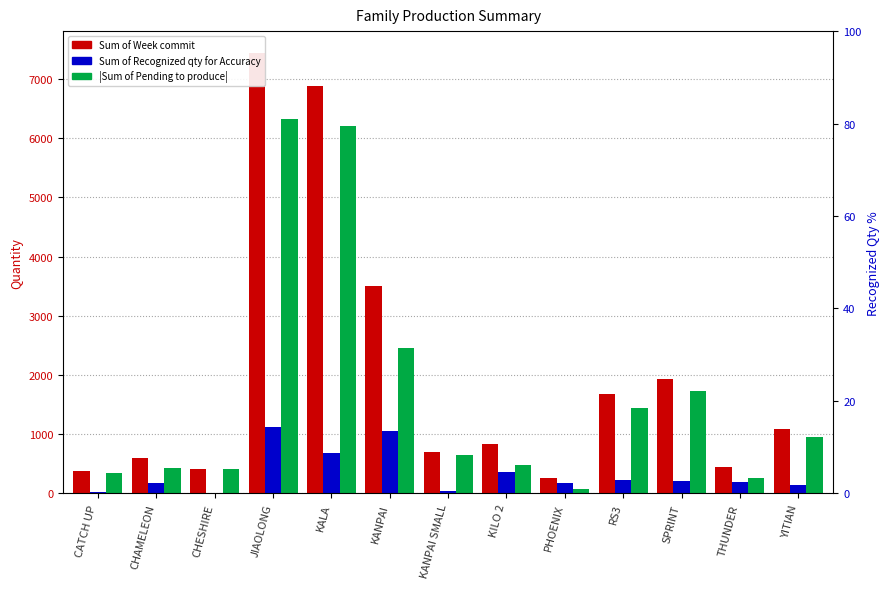

Is the value of Sum of Recognized qty for Accuracy at JIAOLONG greater than the value of Sum of Week commit at CHAMELEON?

Yes